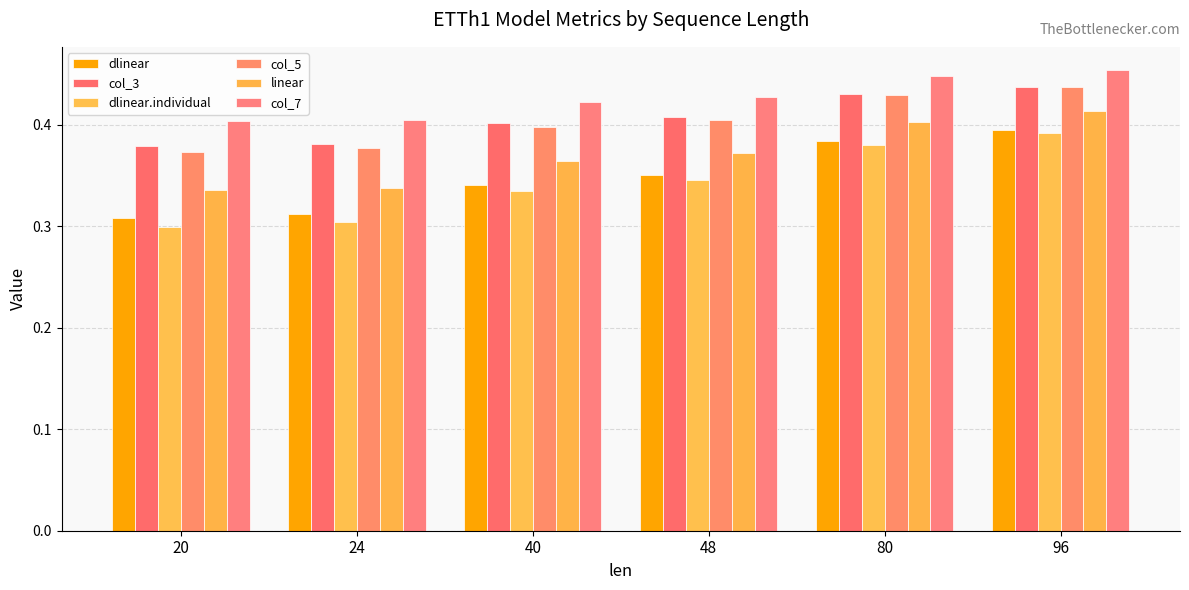

Which category has the highest value across all series?

96